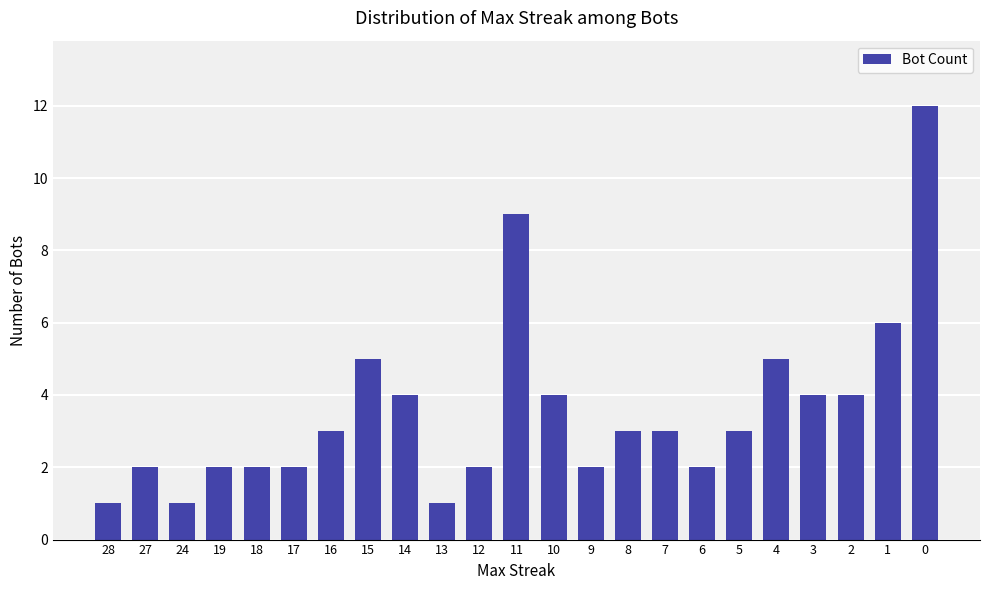

Reading right to left, list all the values displayed in this chart.

0=12	1=6	2=4	3=4	4=5	5=3	6=2	7=3	8=3	9=2	10=4	11=9	12=2	13=1	14=4	15=5	16=3	17=2	18=2	19=2	24=1	27=2	28=1